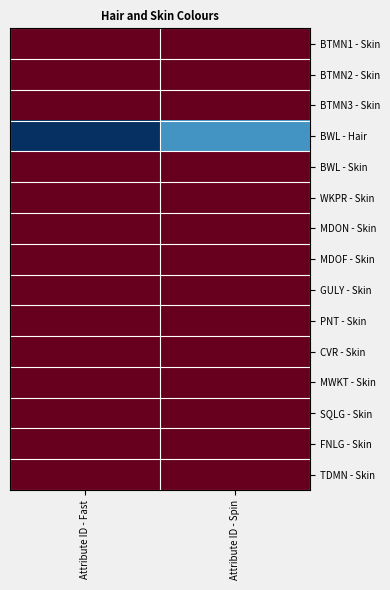

What is the minimum value shown in the chart?

1